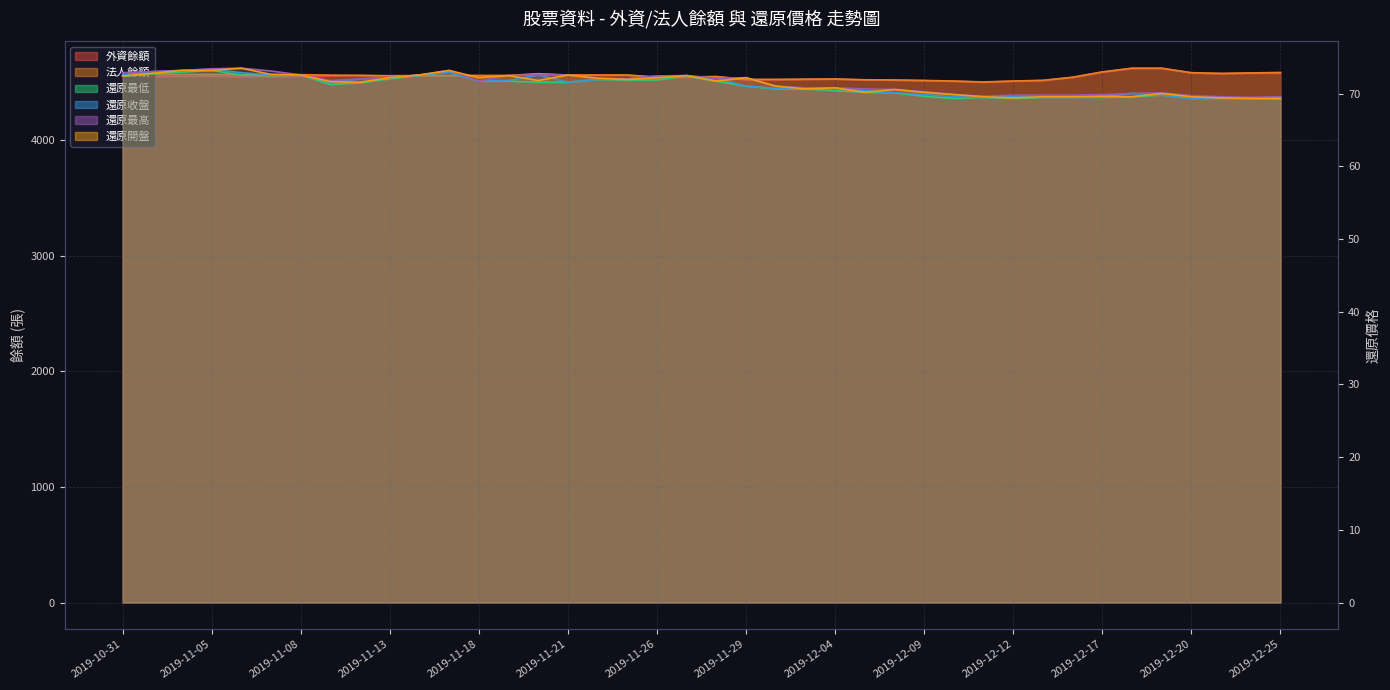

The 外資餘額 series shows 6961.0 at 2019-12-25. True or false?

False